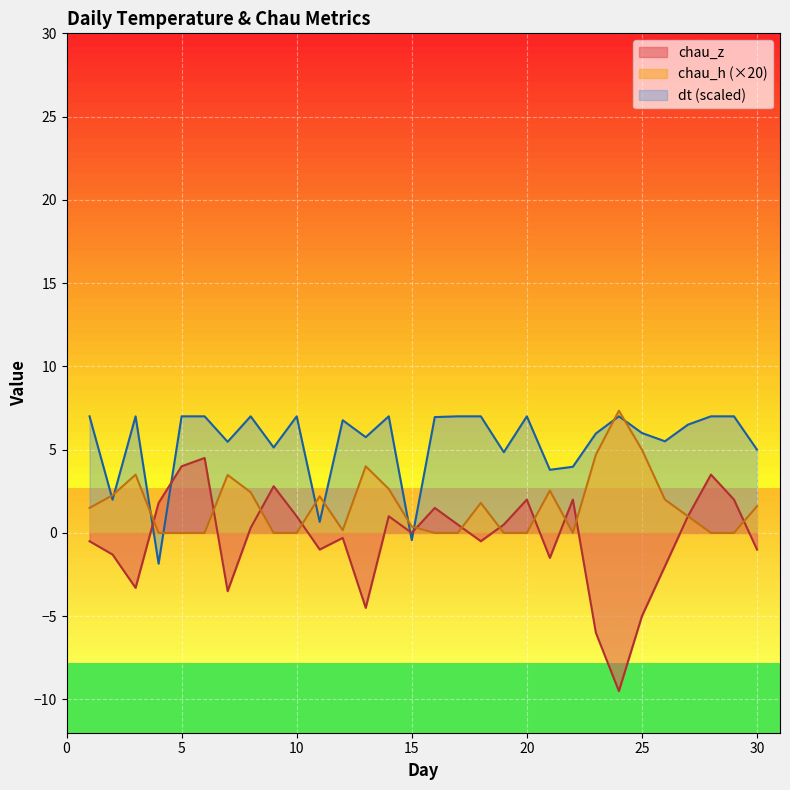

What is the difference between the maximum and minimum values in the chau_z series?

14.0